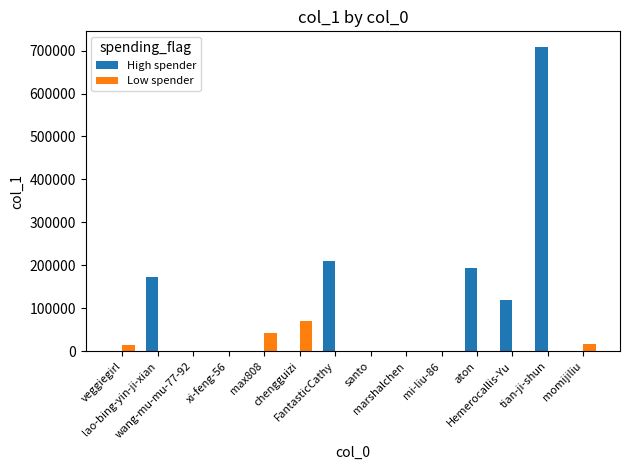

How many groups of bars are there?

14